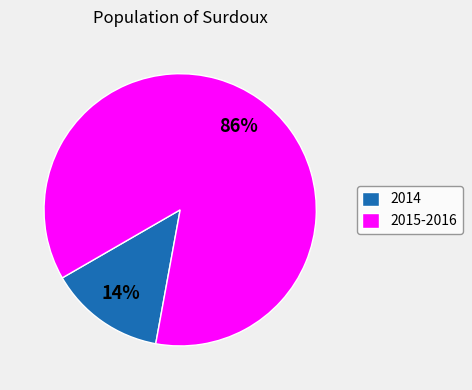

To the nearest percent, what is the combined percentage of 2015-2016 and 2014?

100%